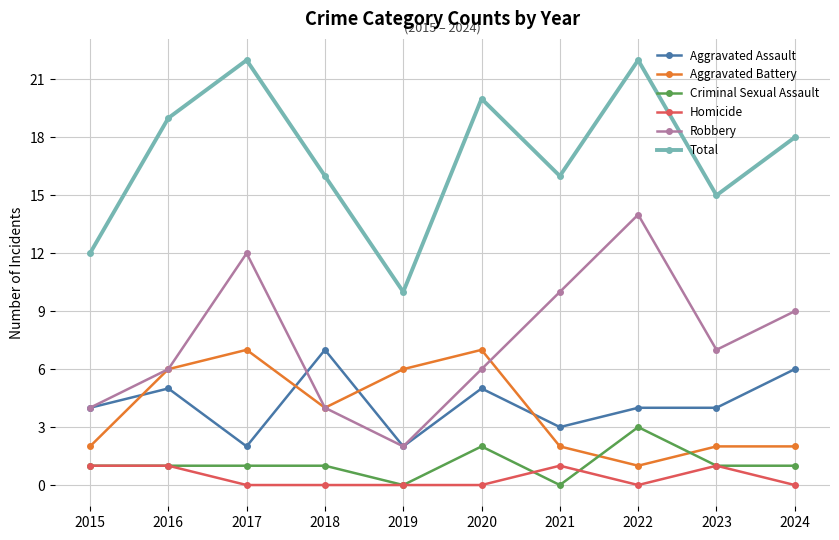

At 2020, list the series in order from largest to smallest.

Total, Aggravated Battery, Robbery, Aggravated Assault, Criminal Sexual Assault, Homicide